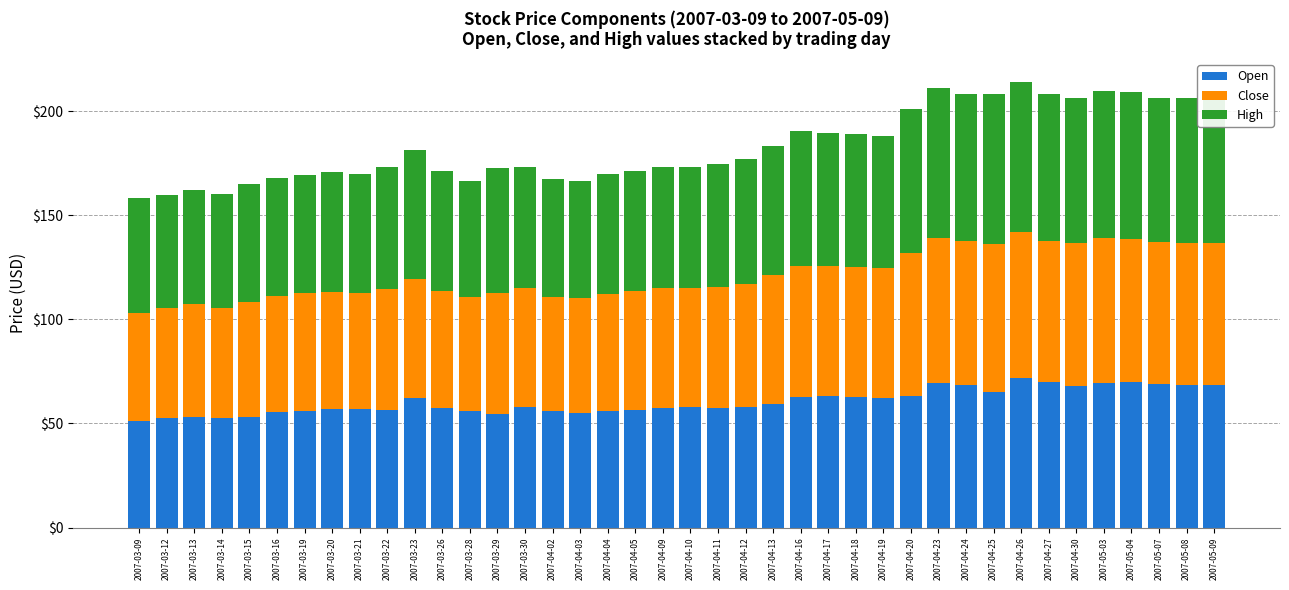

What is the highest value of the Open series?

71.8